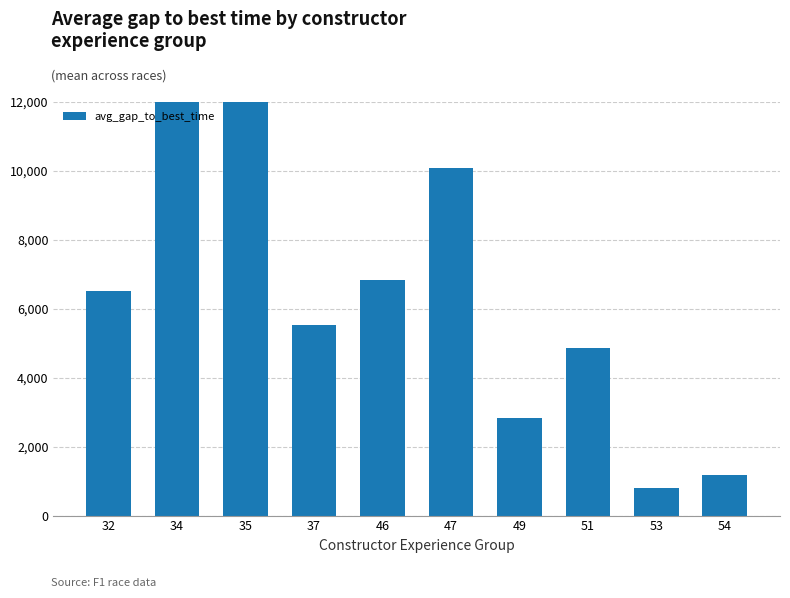

What is the change in value from 37 to 51?

-650